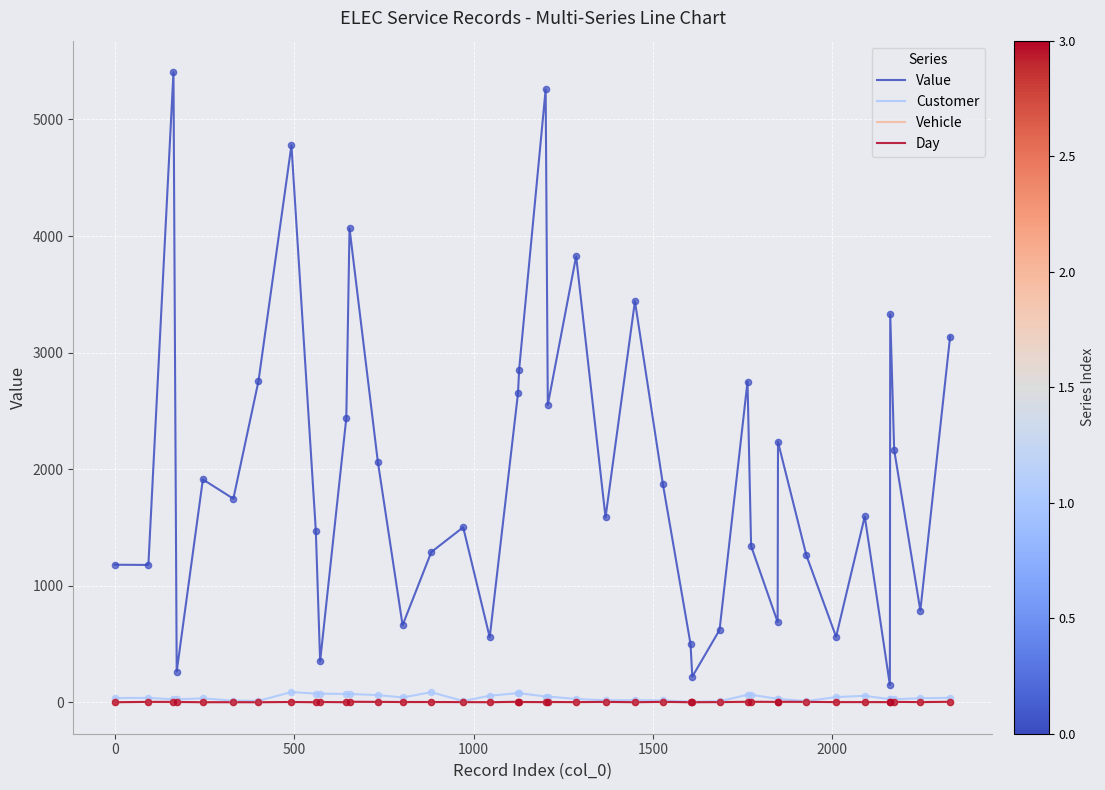

Which series has the largest total across all categories?

Value